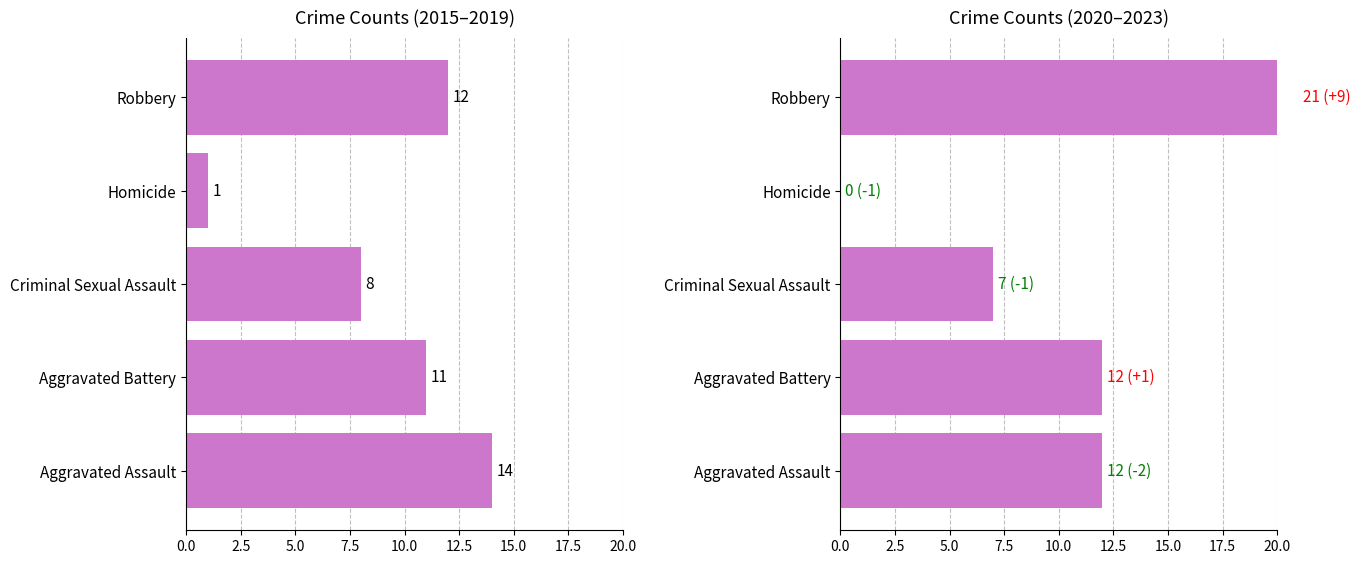

Reading left to right, extract all data points from this chart.

2015-2019 Total: 14	11	8	1	12
2020-2023 Total: 12	12	7	0	21